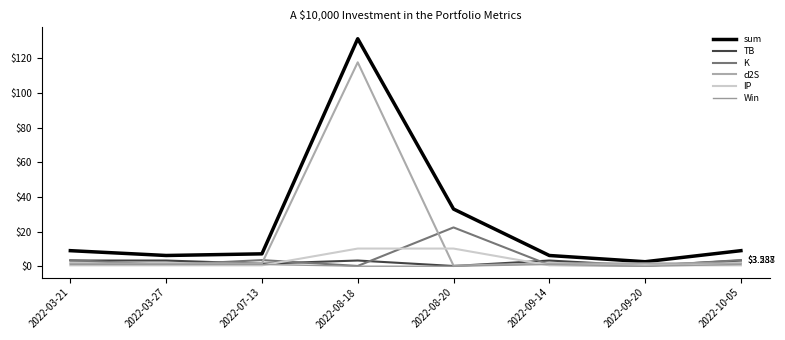

How many interior local peaks does the d2S series have?

1